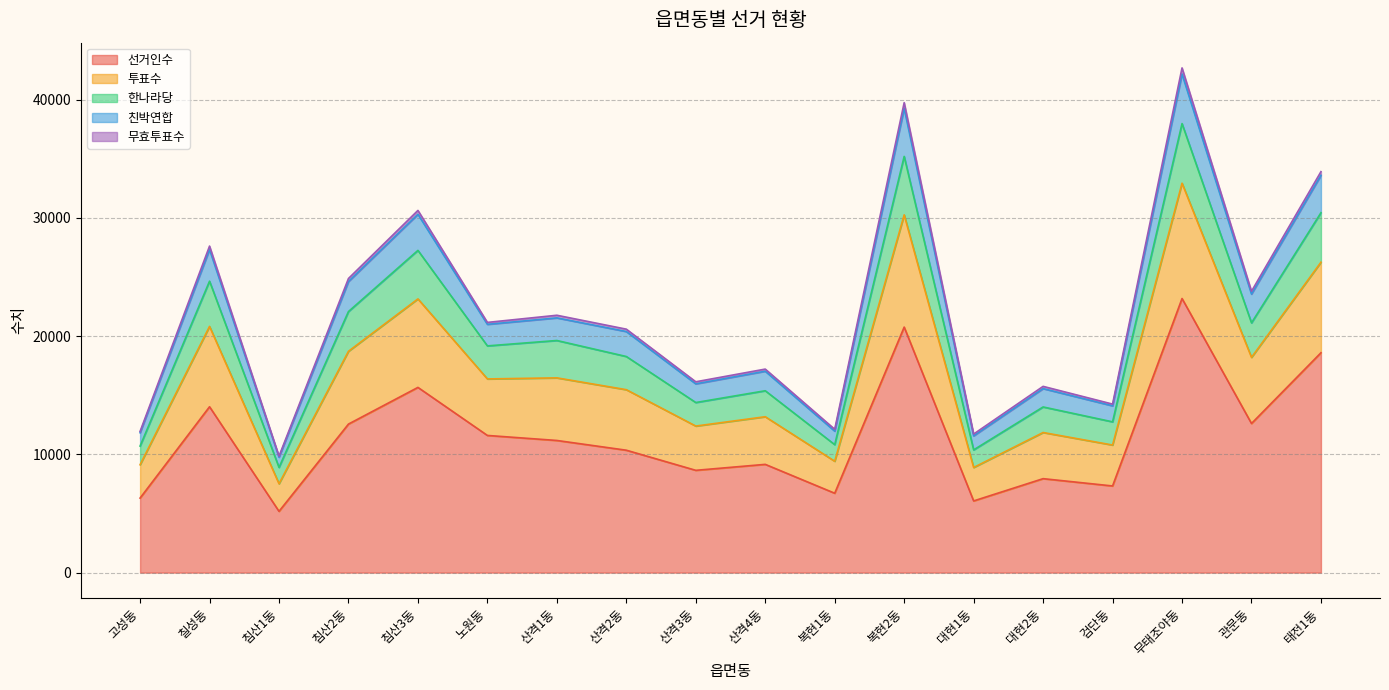

True or false: 선거인수 has a value of 12352 at 검단동.

False